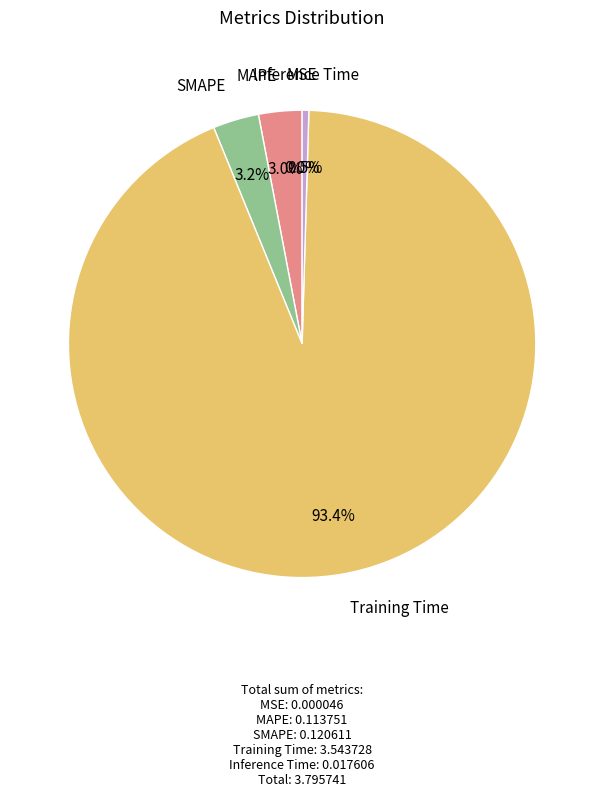

Is there a majority slice in this chart?

Yes